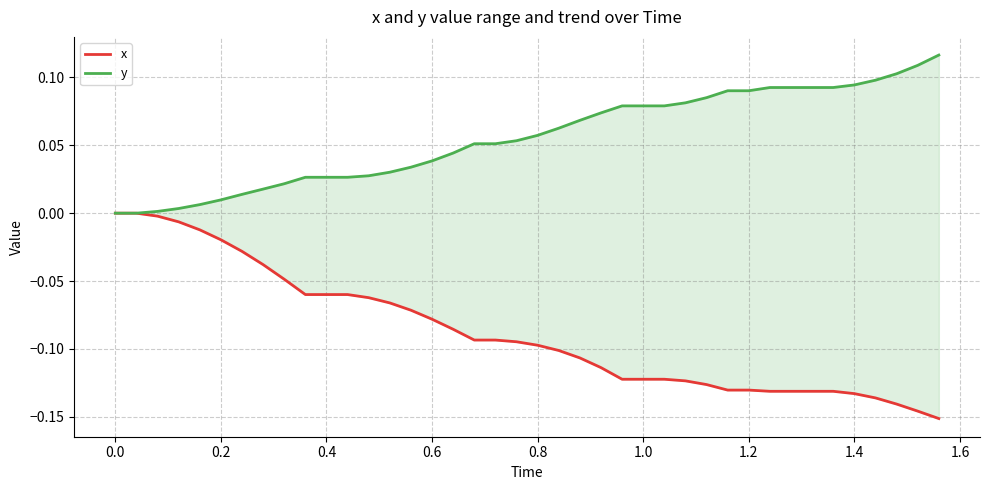

What is the maximum value shown in the chart?

0.1